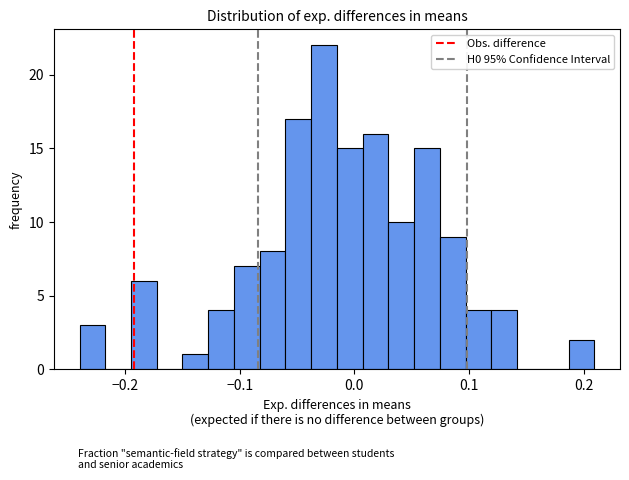

Read against the x-axis, roughly where is the centre of the tallest bar?

-0.03